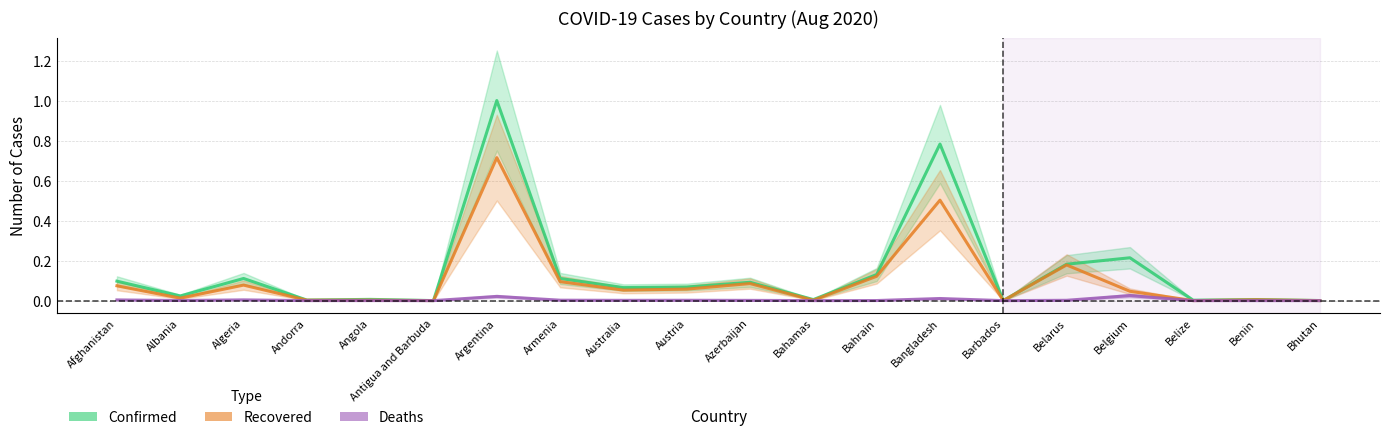

Between Andorra and Barbados, which series saw the biggest shift?

Confirmed